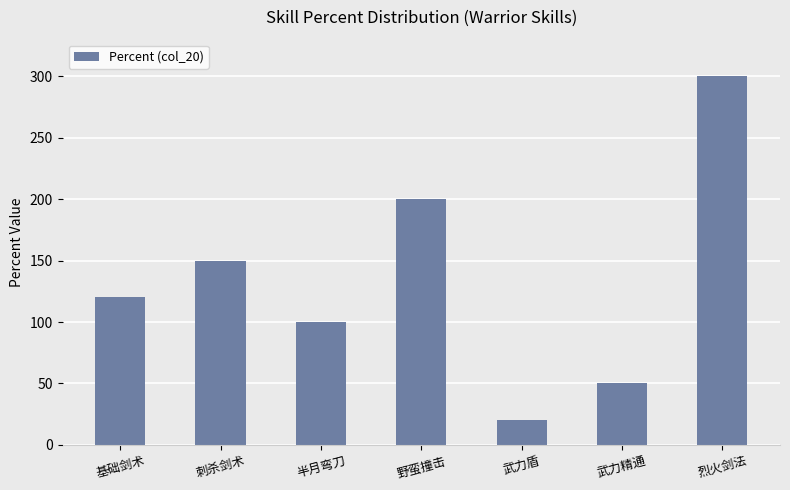

What is the label of the 1st bar from the left?

基础剑术